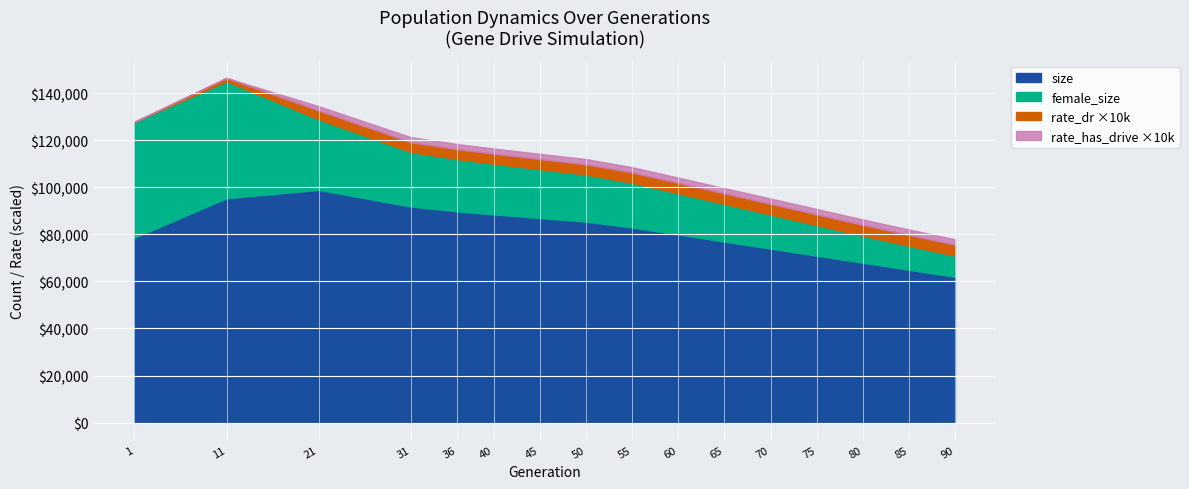

What is the maximum value for size?

98980.0